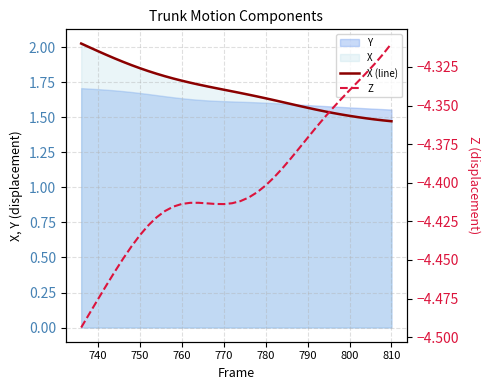

True or false: Z and X (line) intersect in this chart.

False